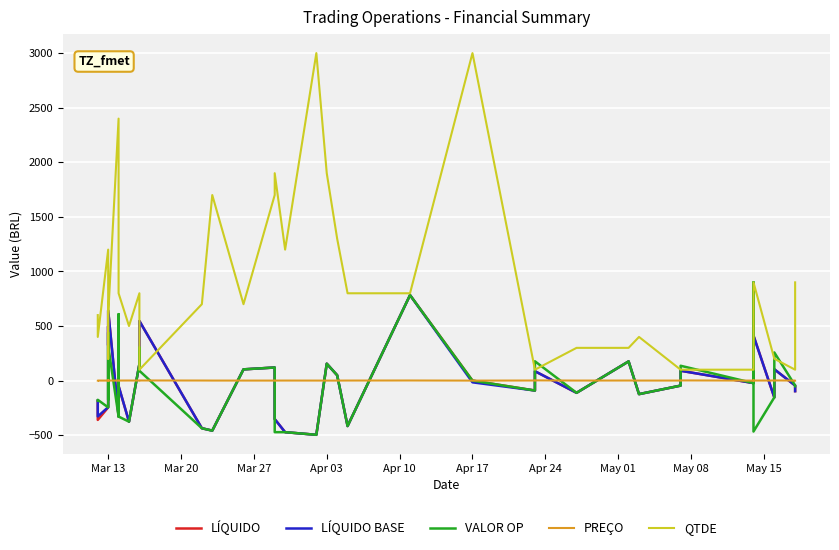

Which series has the widest spread of values?

QTDE